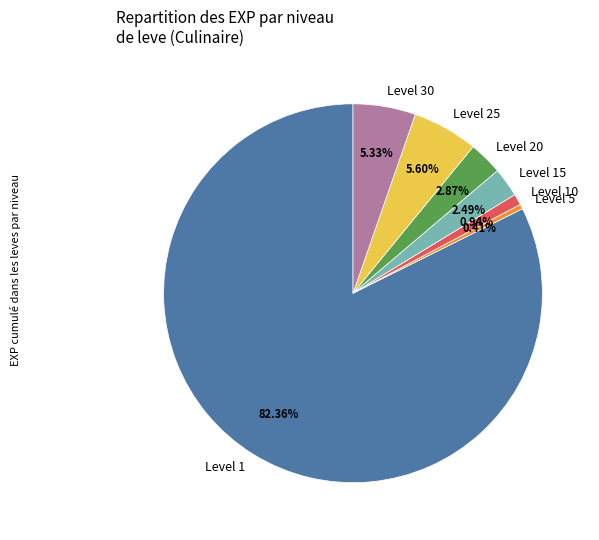

Is the sum of Level 1 and Level 20 greater than half?

Yes